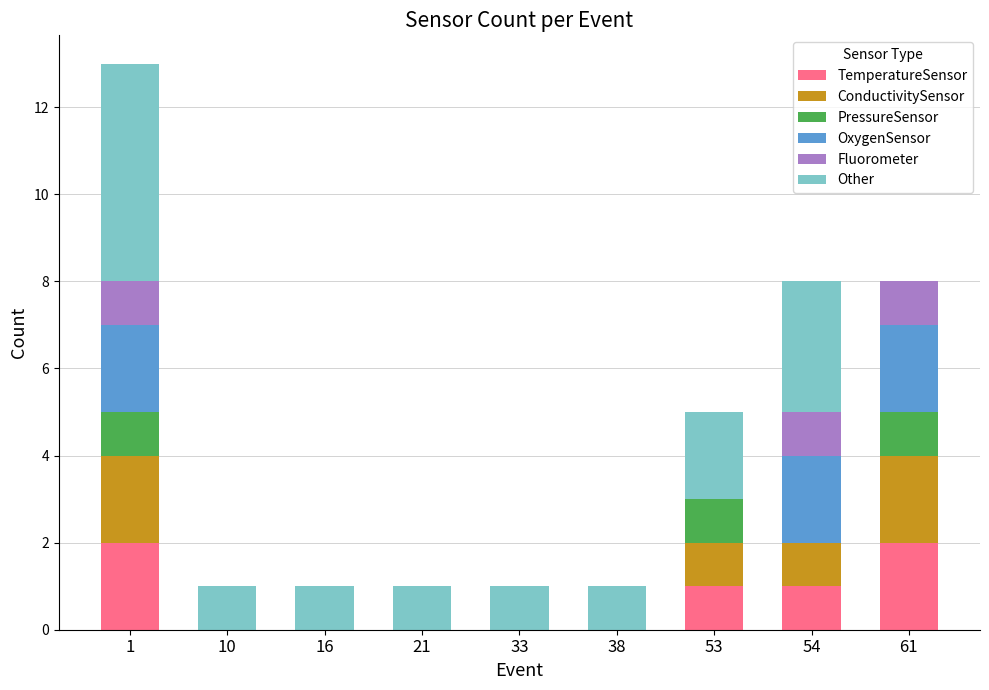

How many data points does each series have?

9